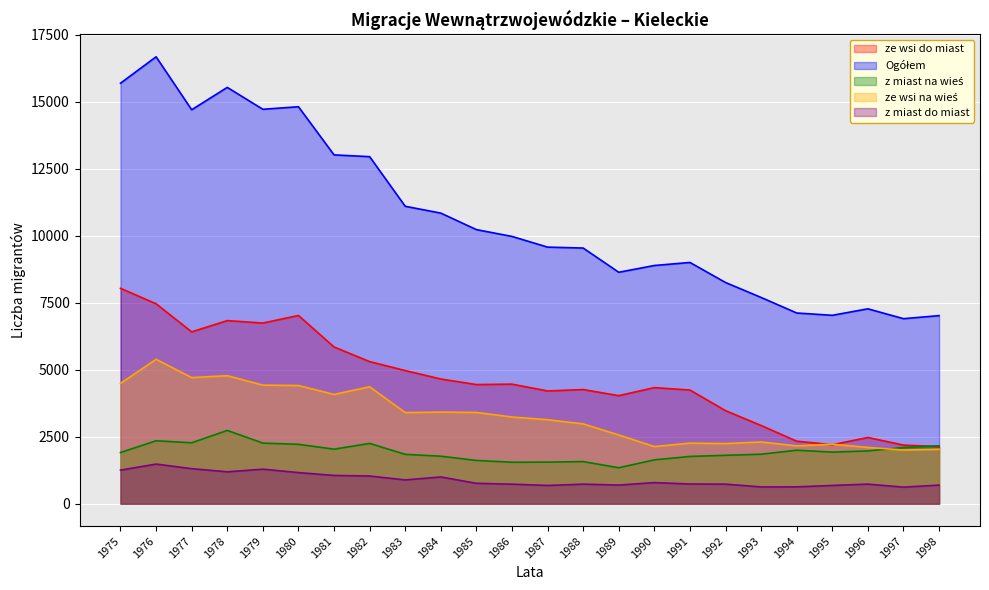

How many data points in ze wsi na wieś are less than 3236?

12